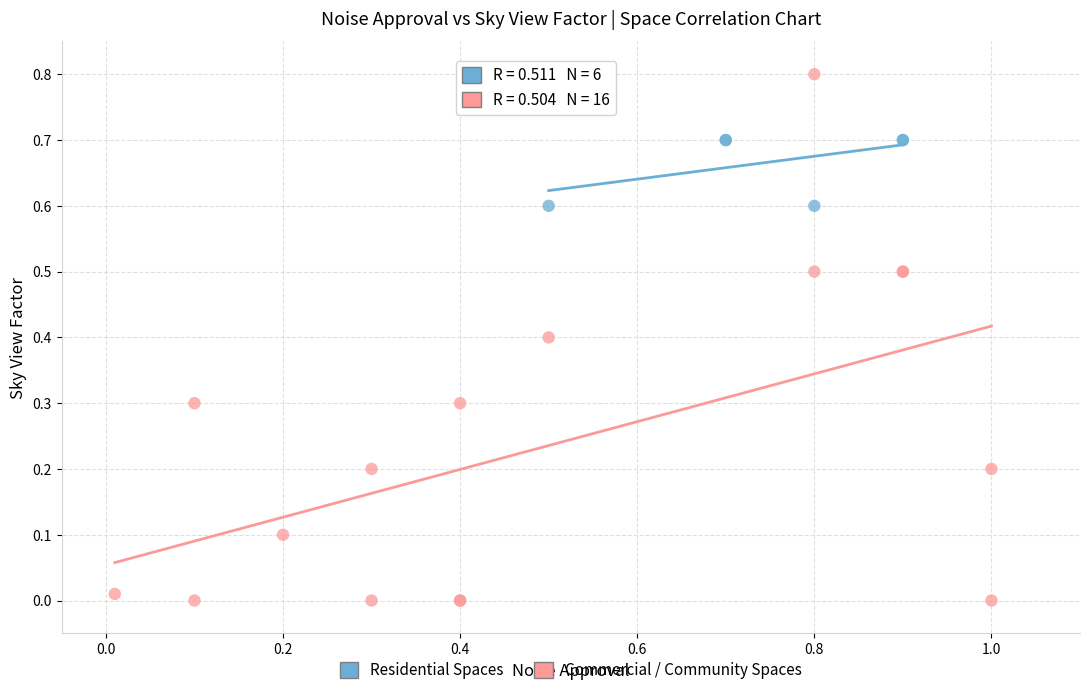

Which series reaches the maximum Y coordinate?

Commercial / Community Spaces